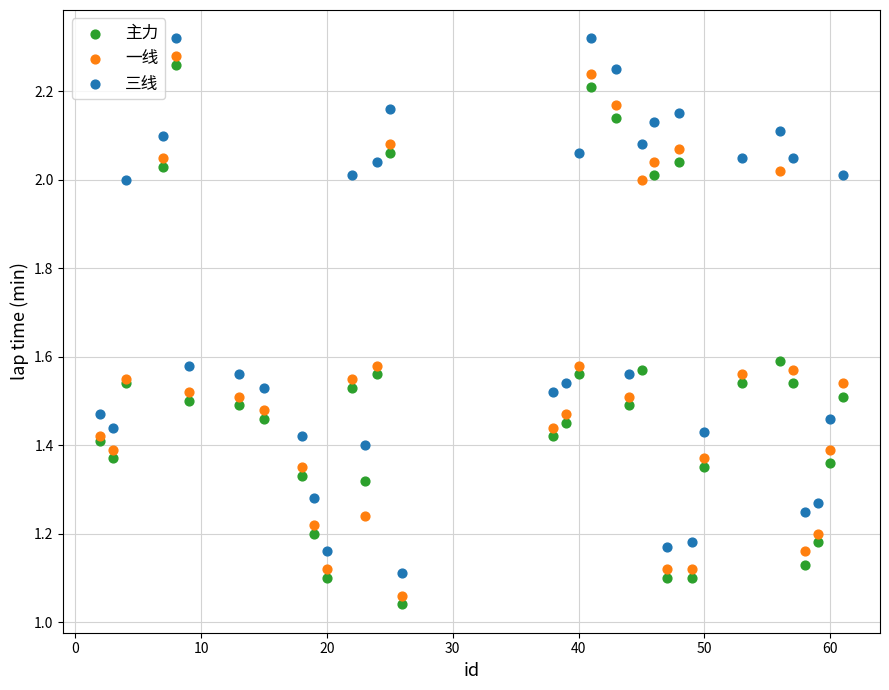

What is the X range (max minus min) for the scatter plot?

59.0